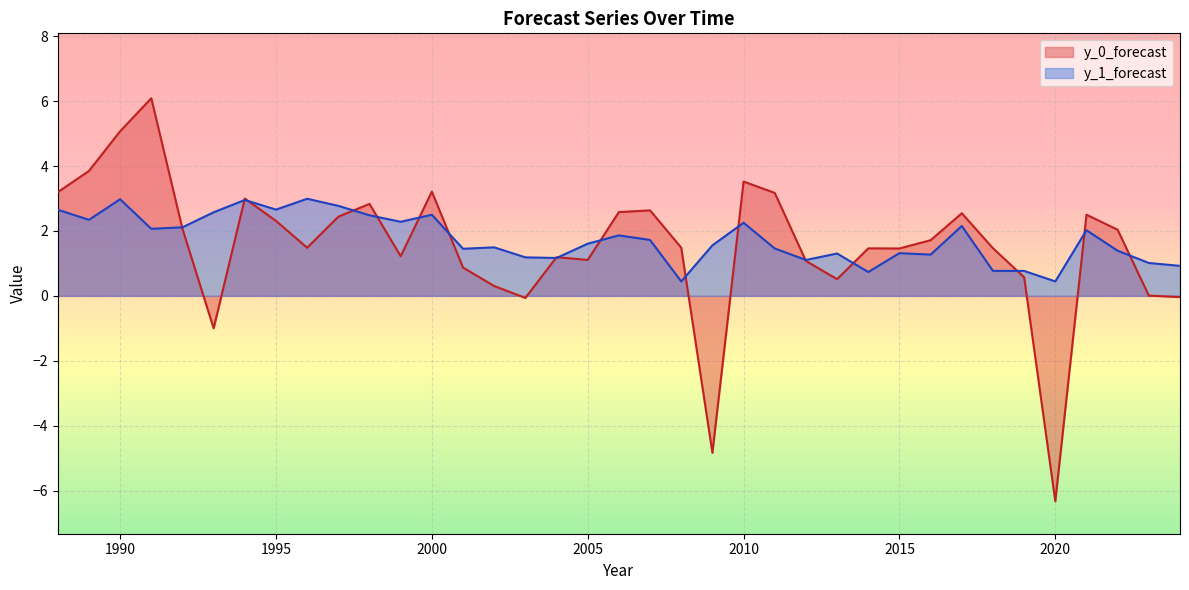

How many data points does each series have?

37